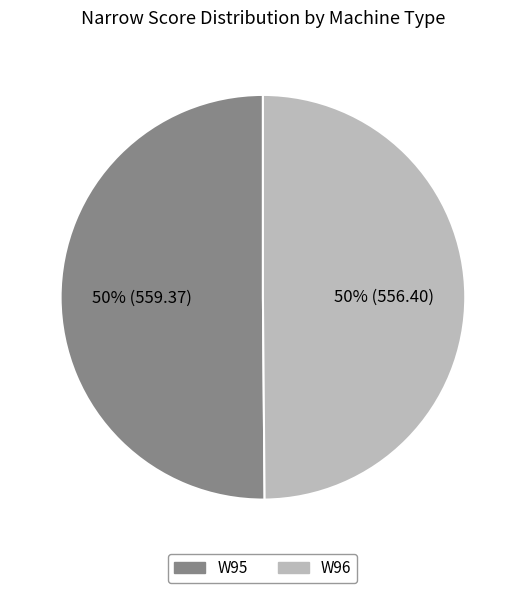

Combined, do W95 and W96 account for over 50%?

Yes